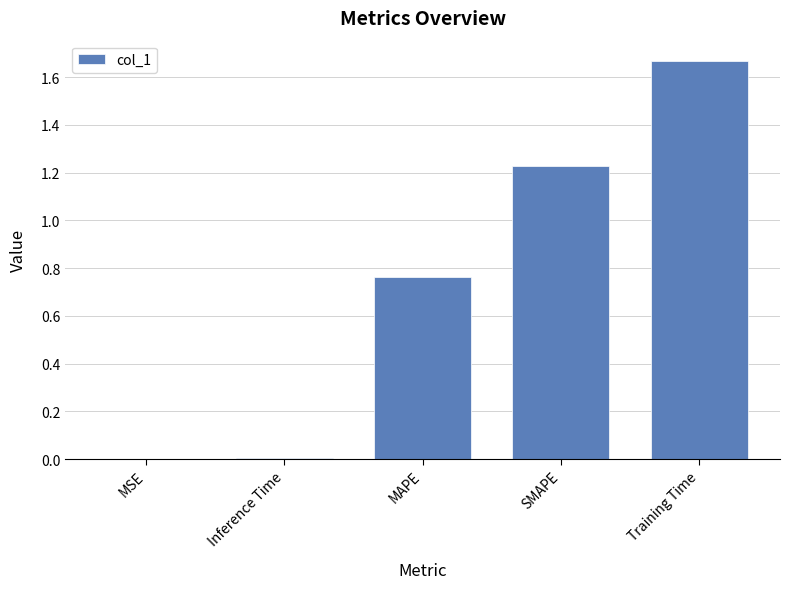

What is the sum of all values?

3.7